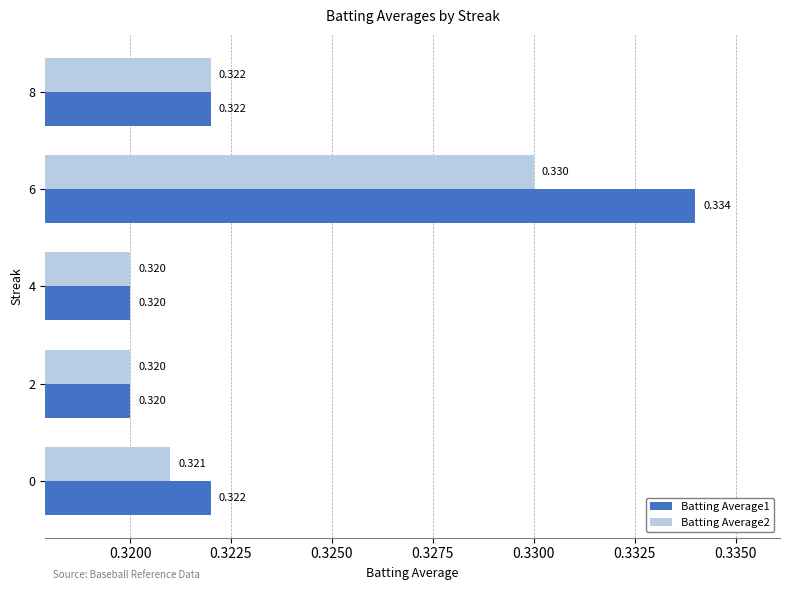

What is the value of the Batting Average1 bar at the 5th from the left?

0.3